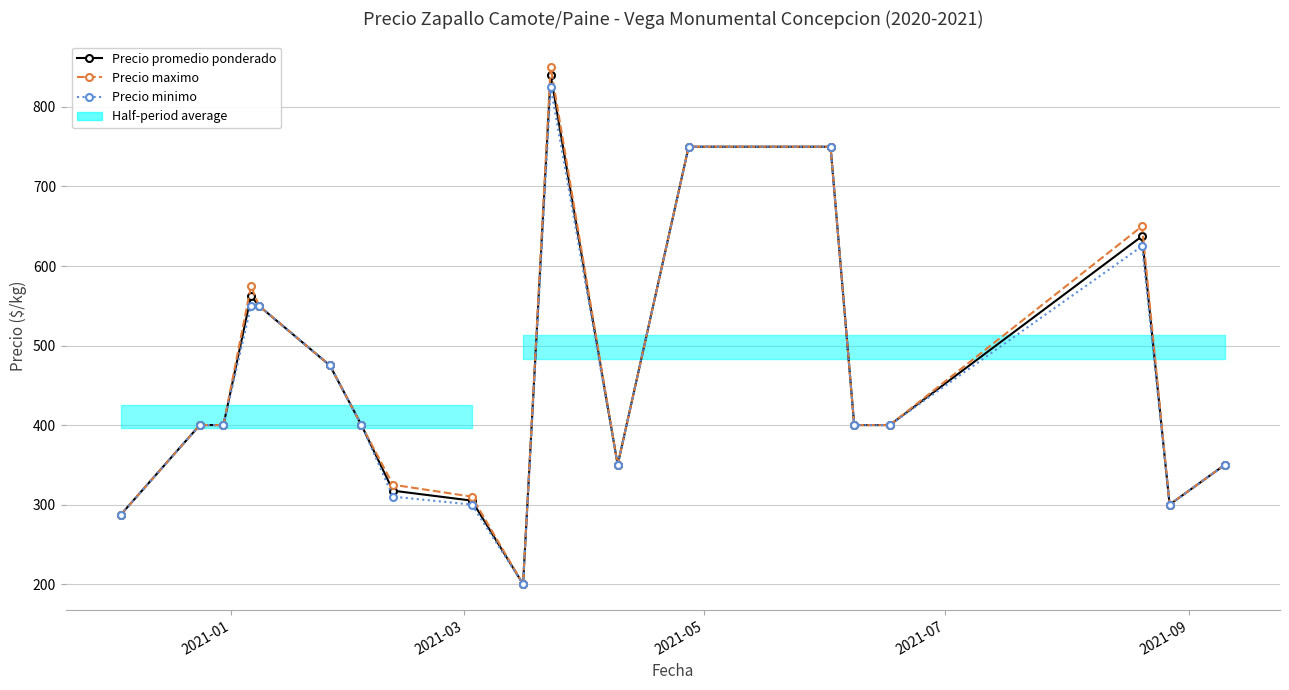

In Precio minimo, how many points are higher than both neighbors (excluding endpoints)?

2